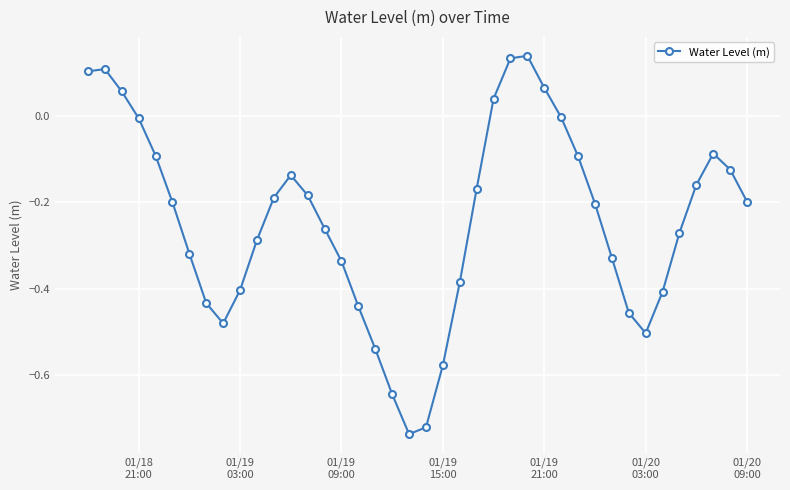

What is the sum of all values?

-9.7